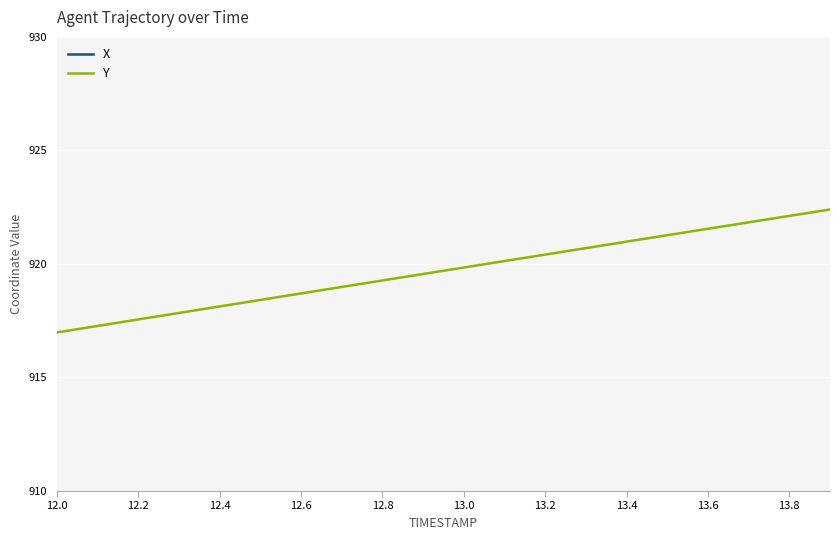

Is it true that Y equals 919.3 at 12.8?

True